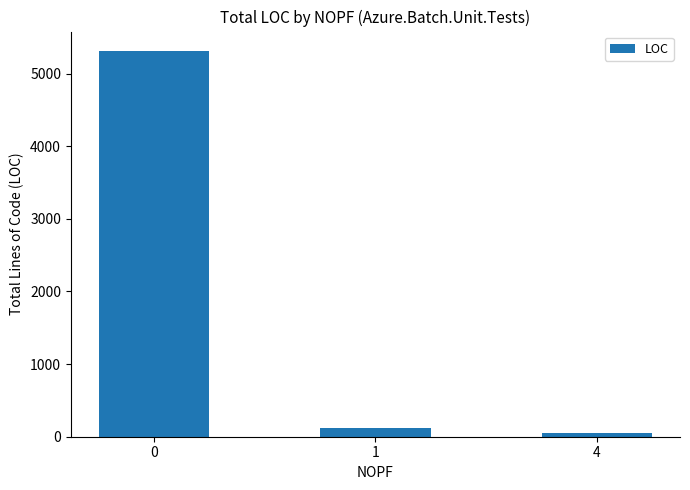

Which category has the lowest value across all series?

4